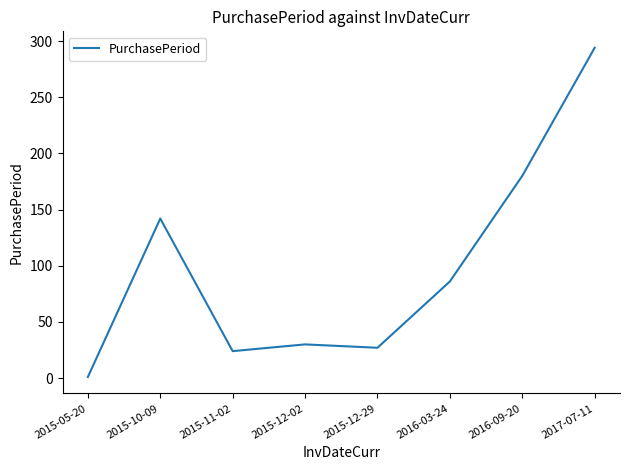

What is the sum of the values at 2017-07-11 and 2016-03-24?

380